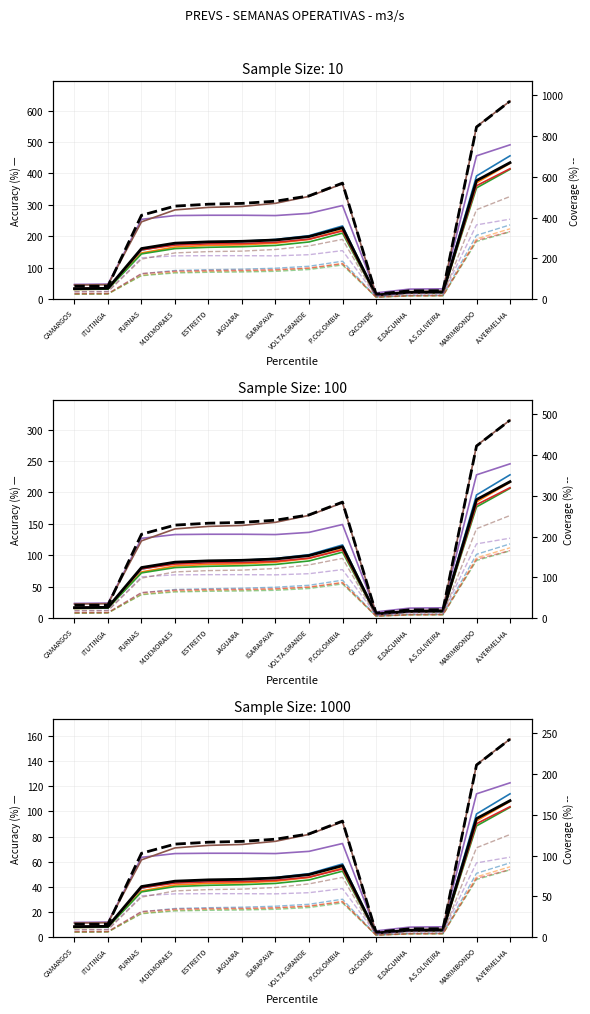

What is the difference between the highest and lowest values at M.DEMORAES?

123